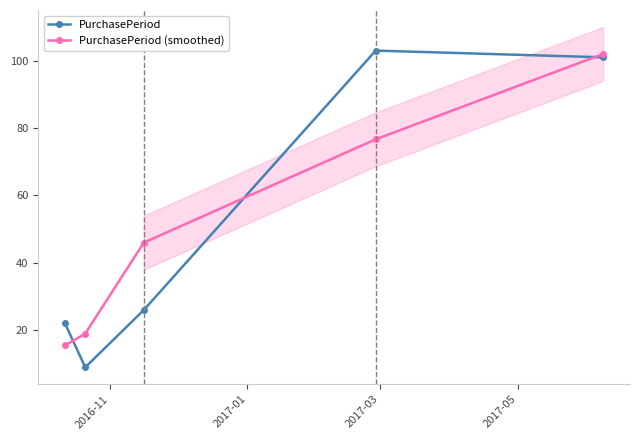

What is the maximum value for PurchasePeriod?

103.0